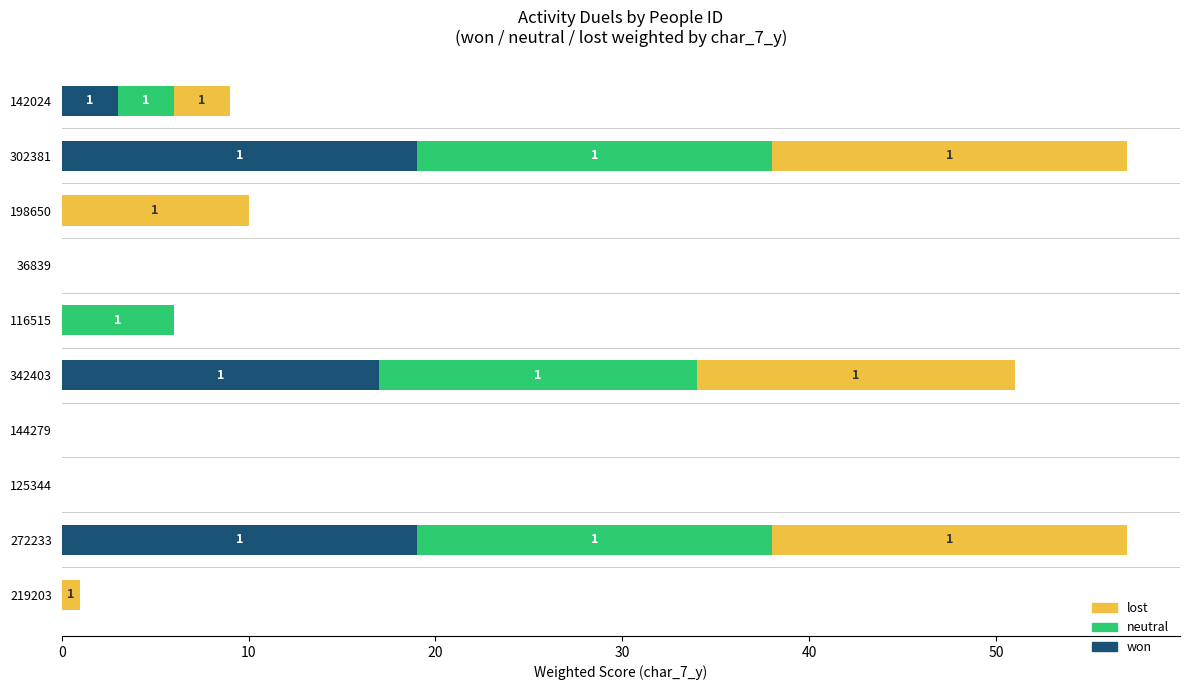

At which label is won closest to 9?

142024